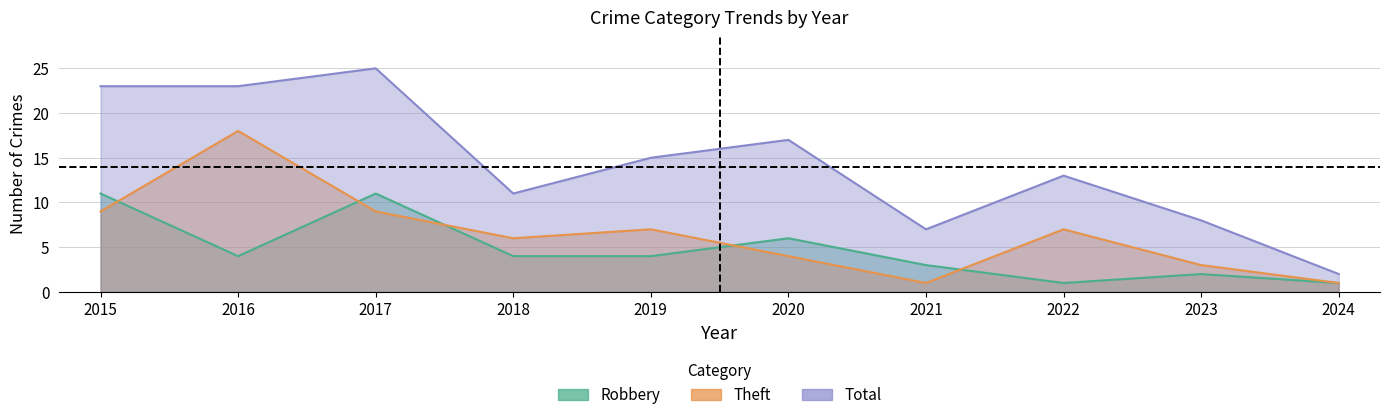

What are all the series names shown in the legend?

Robbery, Theft, Total